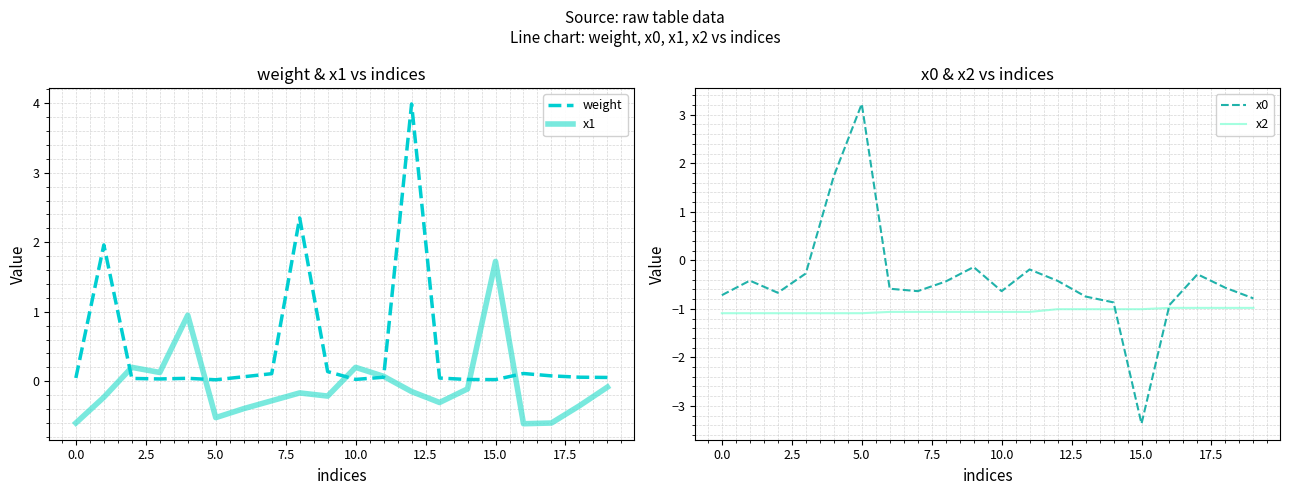

At which category is the sum across all series the highest?

12